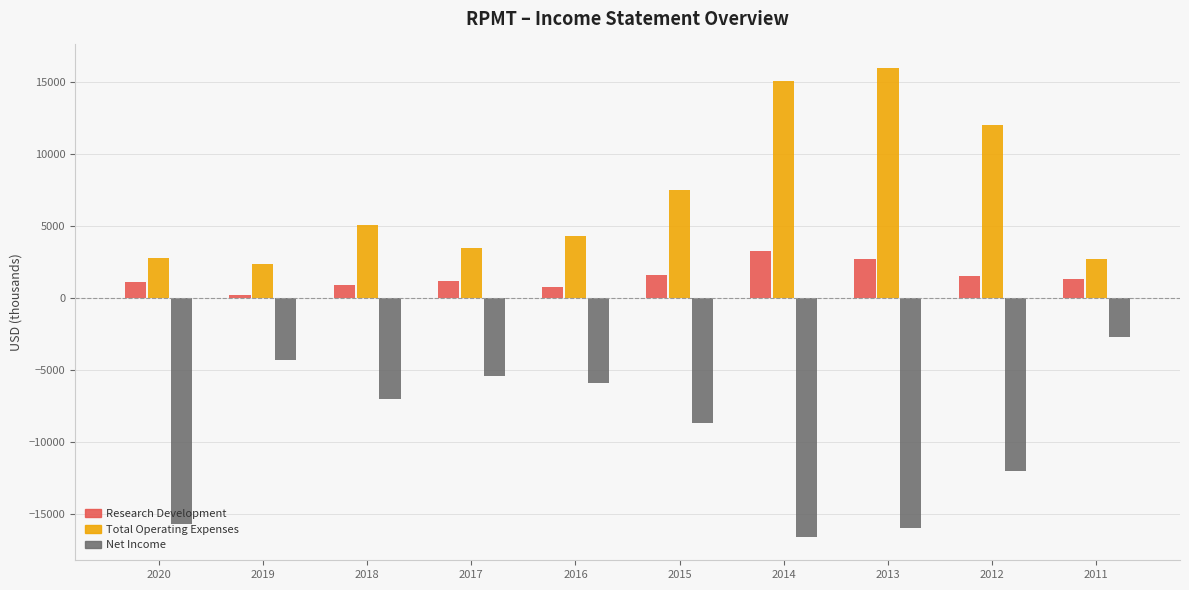

What is the average value of the Research Development series?

1460